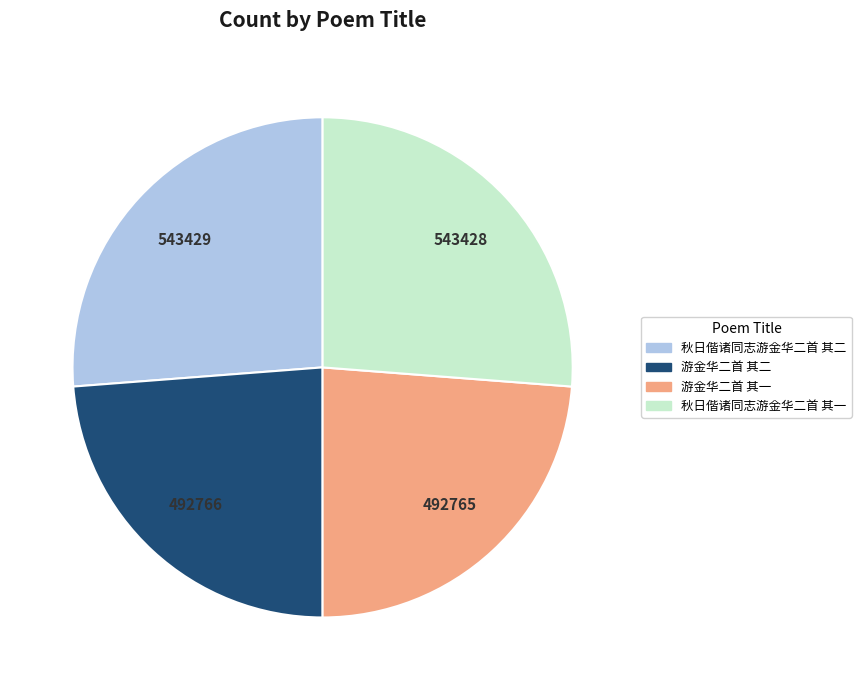

Does 秋日偕诸同志游金华二首 其一 represent more than half of the total?

No